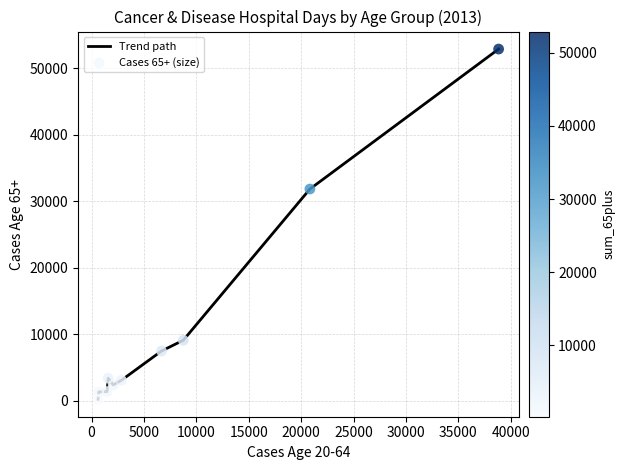

What is the difference between the maximum and minimum values?

52648